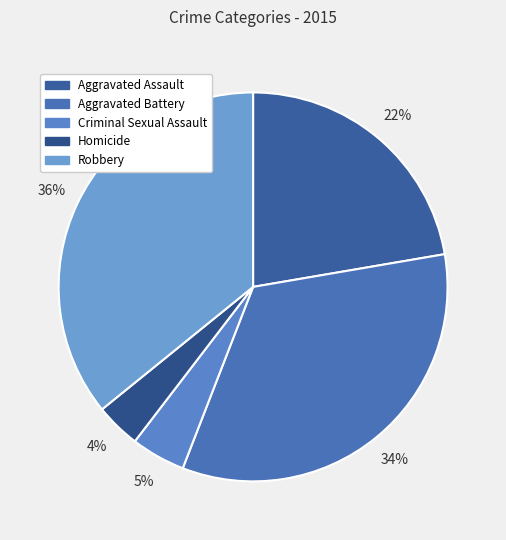

What is the total percentage of Robbery and Aggravated Battery?

69.4%